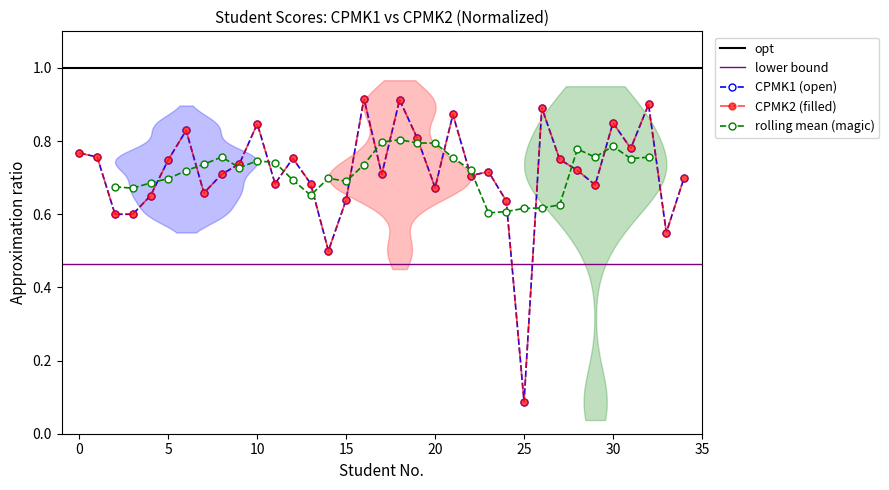

How many interior local valleys does the CPMK2 series have?

10